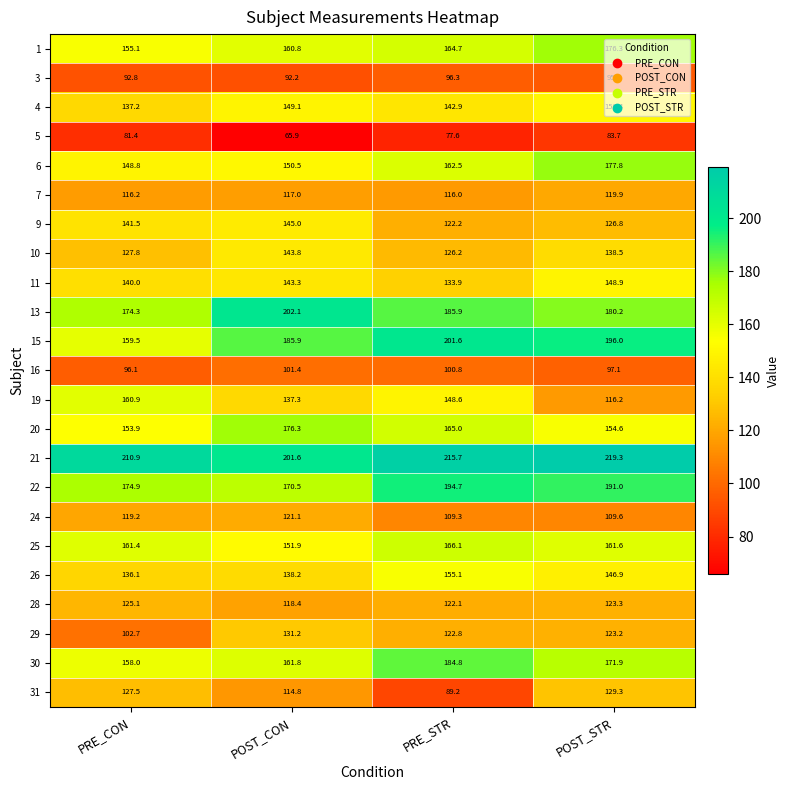

Which series has the largest total across all categories?

21